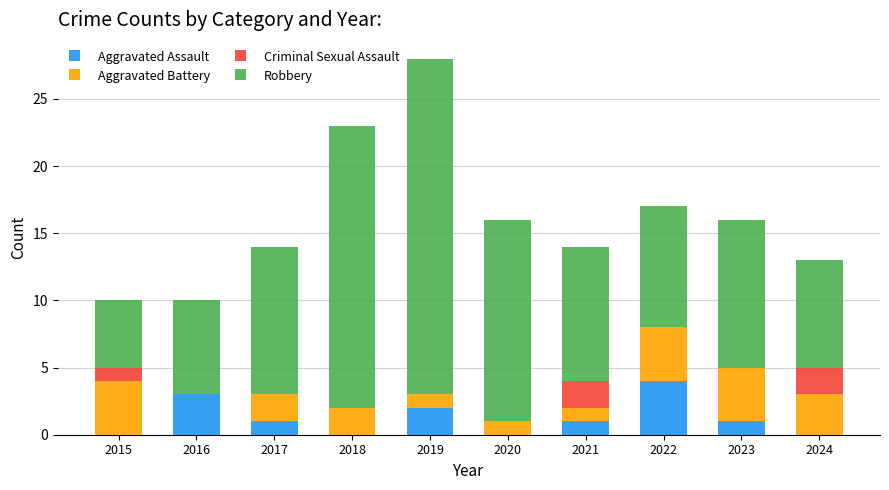

At which label does Aggravated Assault reach its peak?

2022